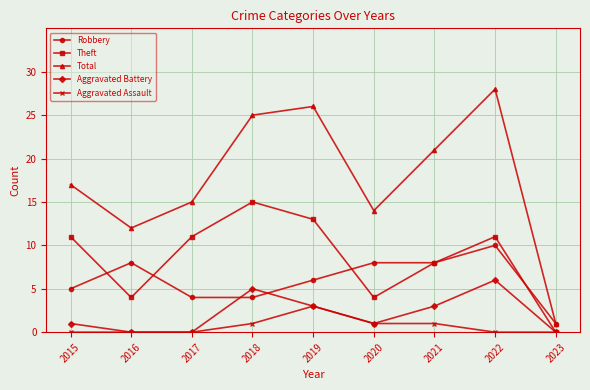

What is the spread (max minus min) of values at 2016?

12